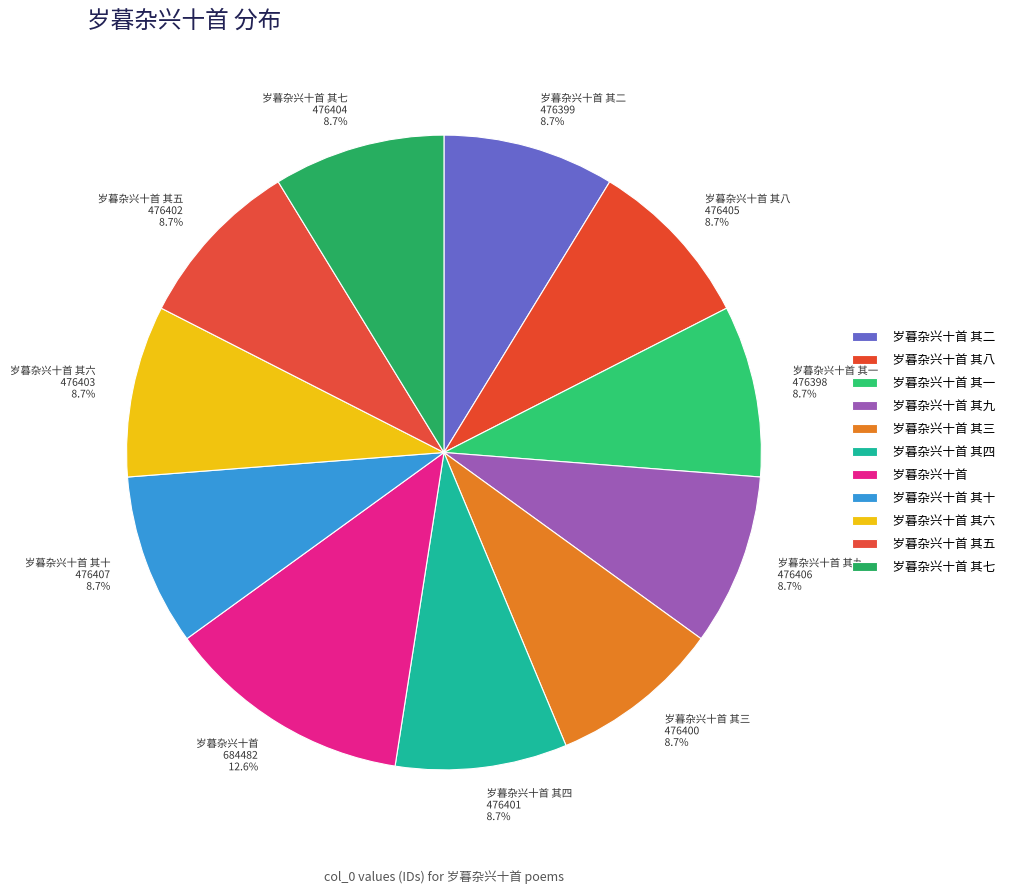

To the nearest percent, what is the difference between the largest and smallest slice percentages?

4%